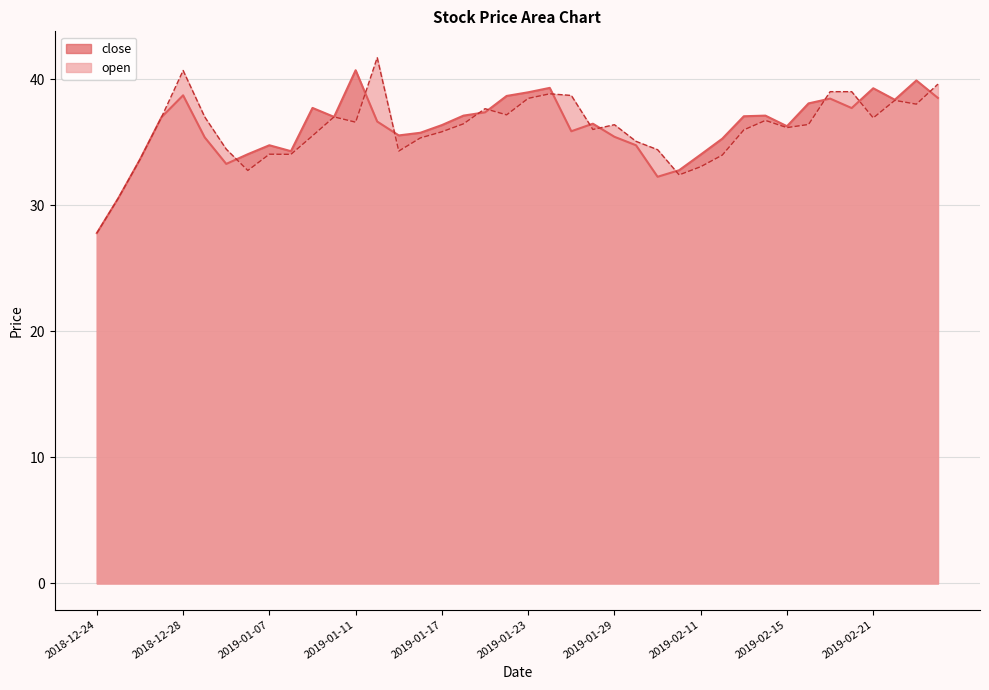

Rank the series at 2019-02-21 from highest to lowest value.

close, open